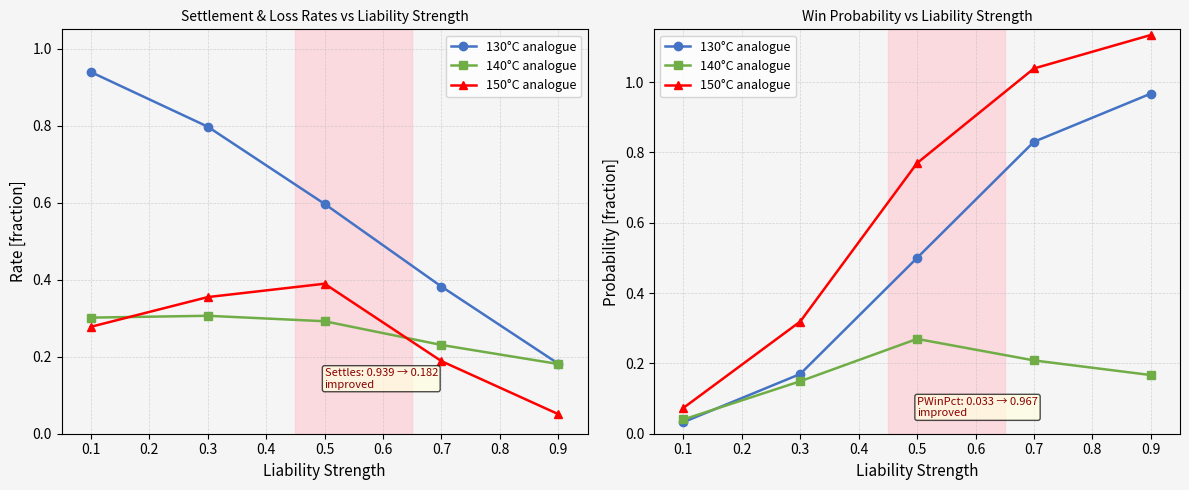

Is it true that 140°C analogue equals 0.4 at 0.5?

False